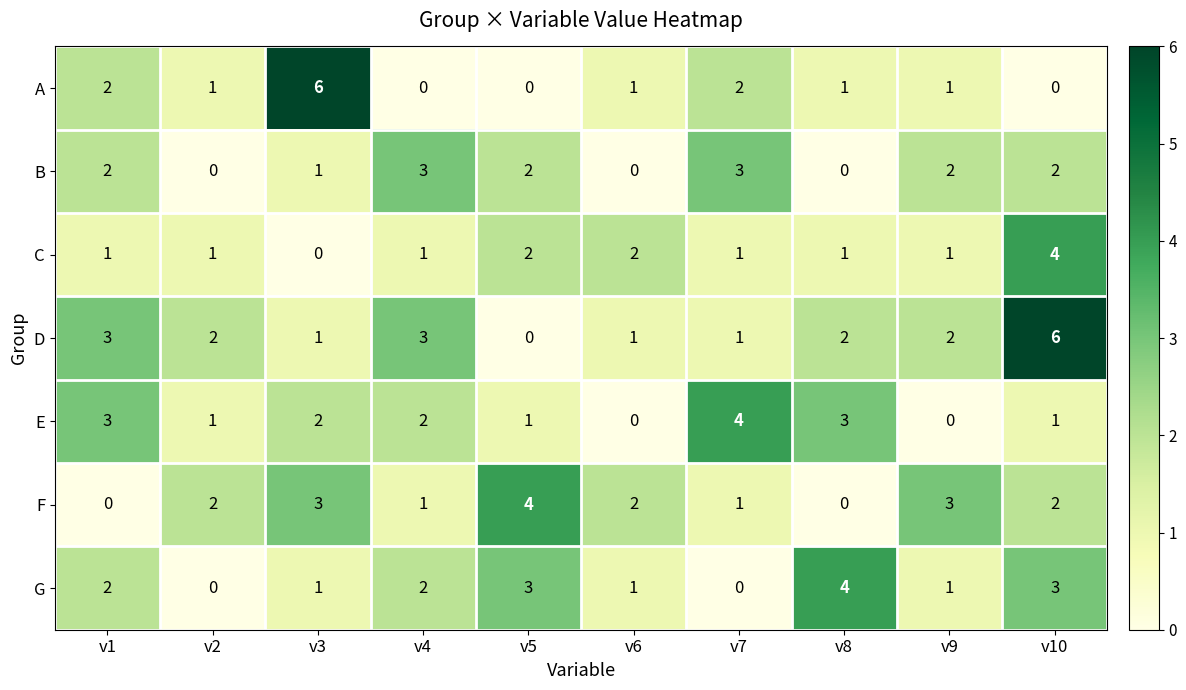

What is the difference between the second highest and minimum values in the G series?

3